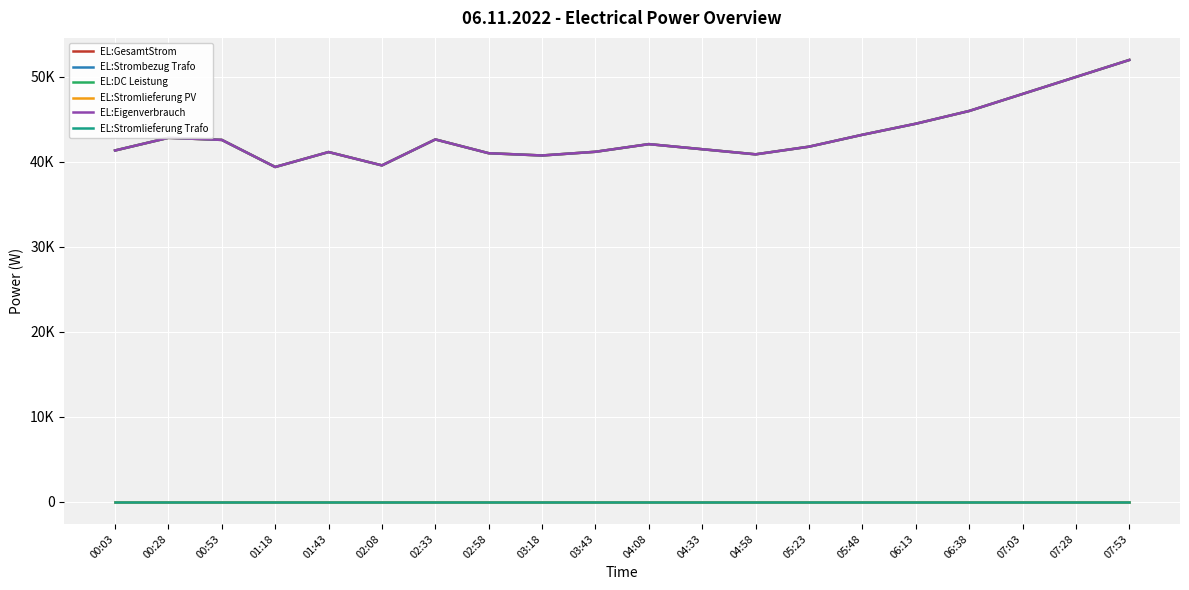

What is the spread (max minus min) of values at 02:33?

42652